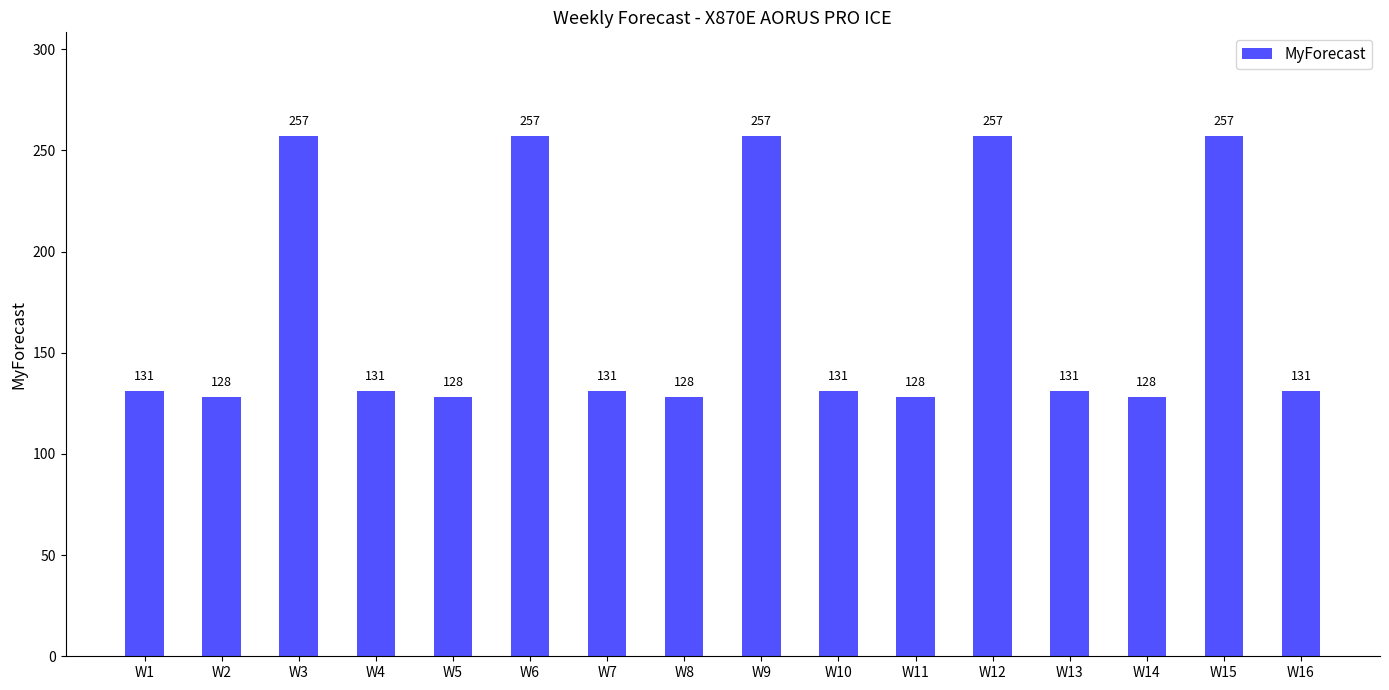

Reading left to right, extract all data points from this chart.

W1=131	W2=128	W3=257	W4=131	W5=128	W6=257	W7=131	W8=128	W9=257	W10=131	W11=128	W12=257	W13=131	W14=128	W15=257	W16=131